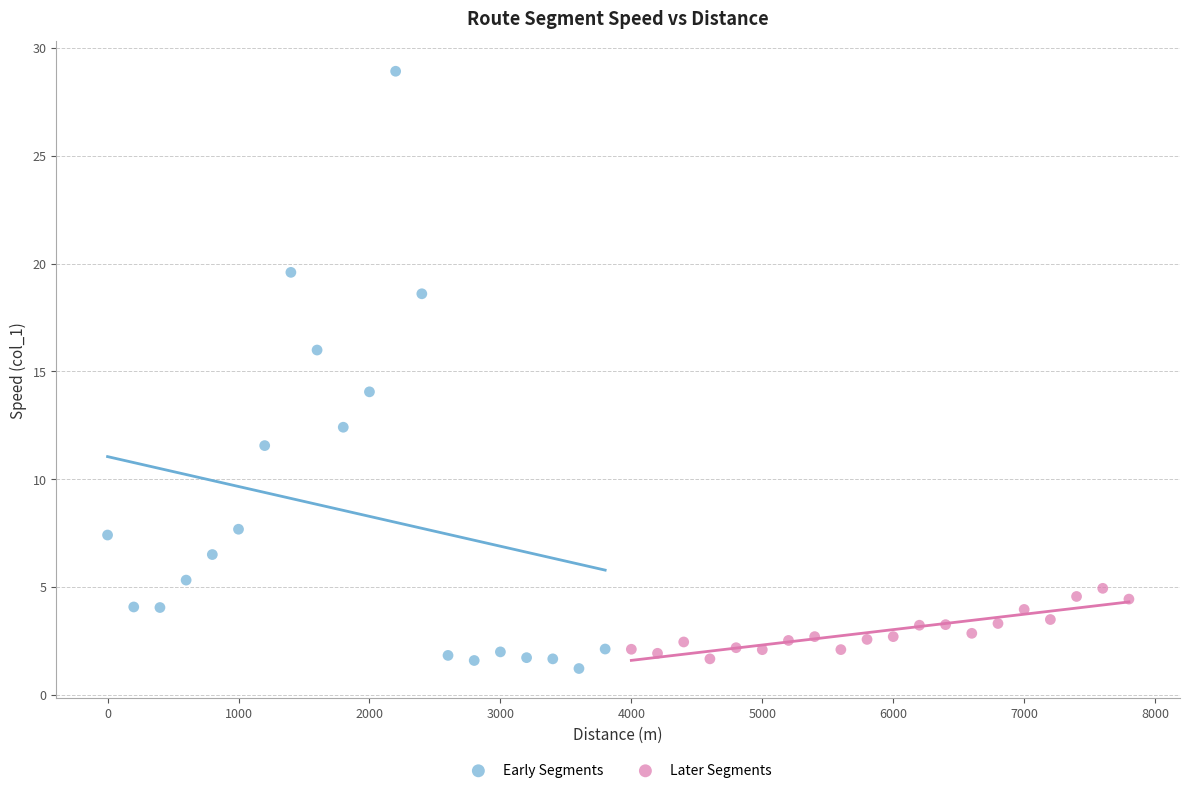

Which series contains the highest Y value?

Early Segments